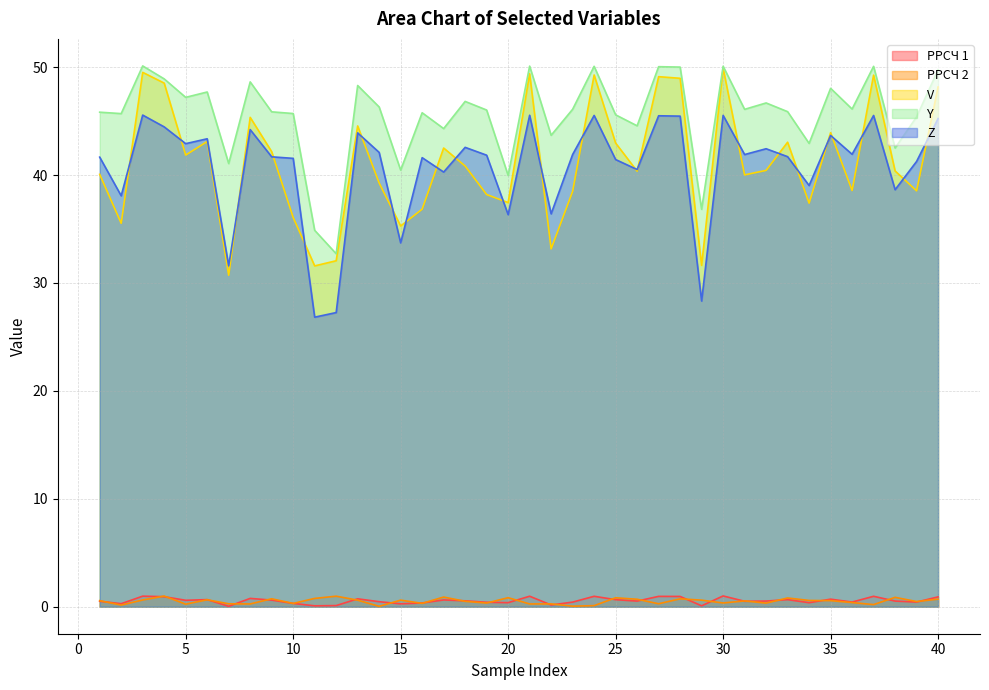

The V series shows 11.7 at 35. True or false?

False